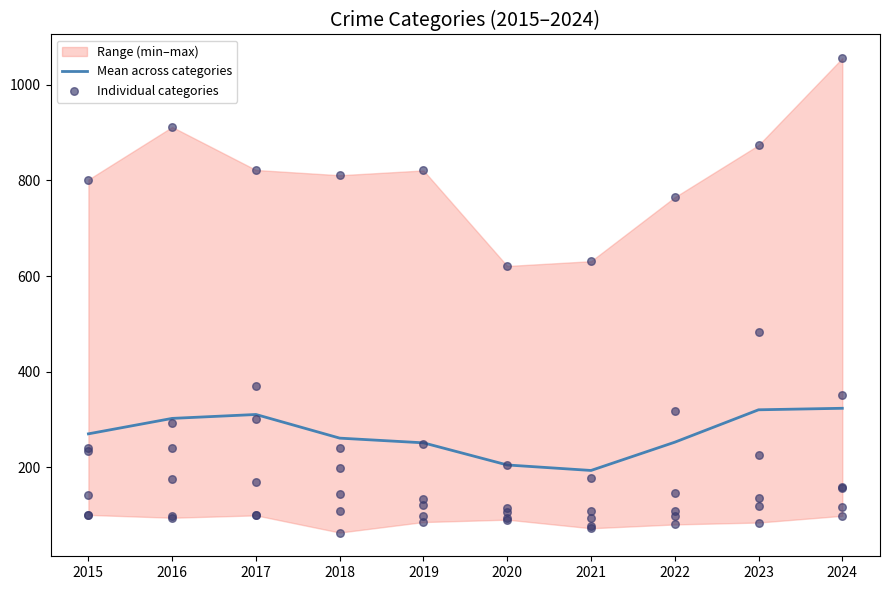

What is the lowest value of the Mean across categories series?

193.0